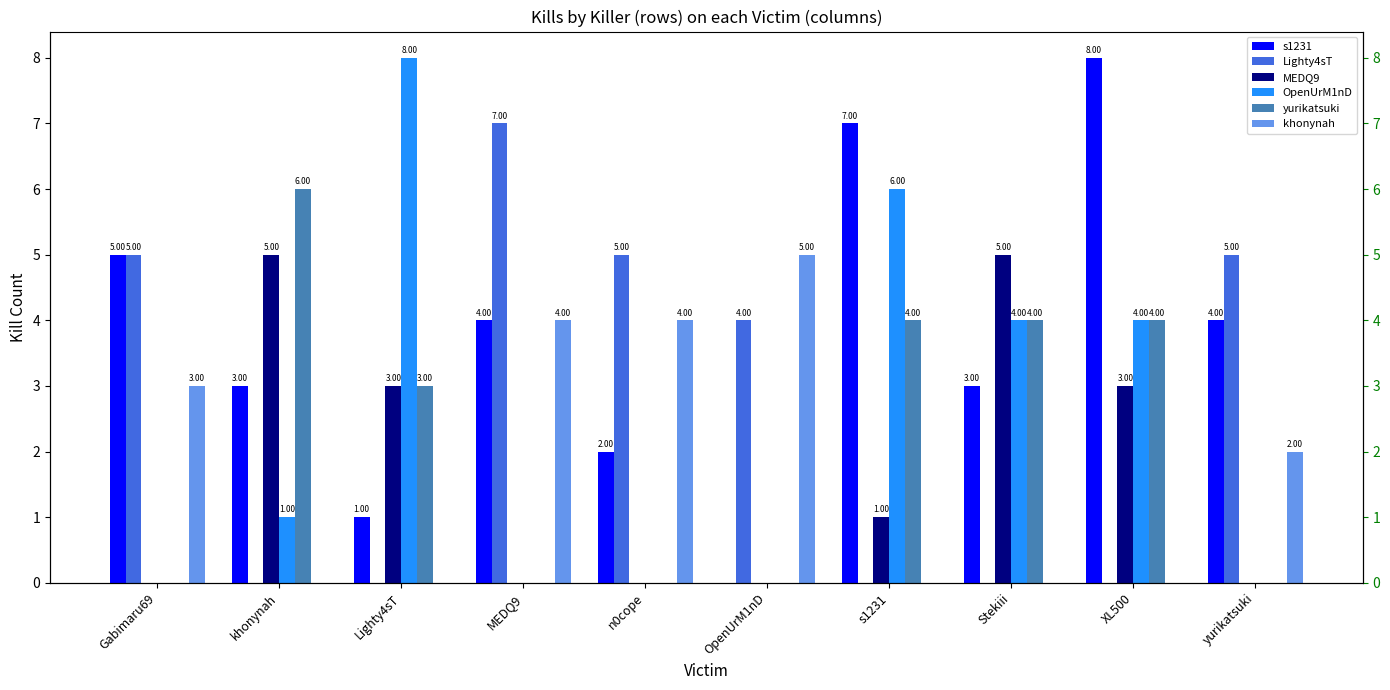

True or false: khonynah has a value of 2 at Gabimaru69.

False